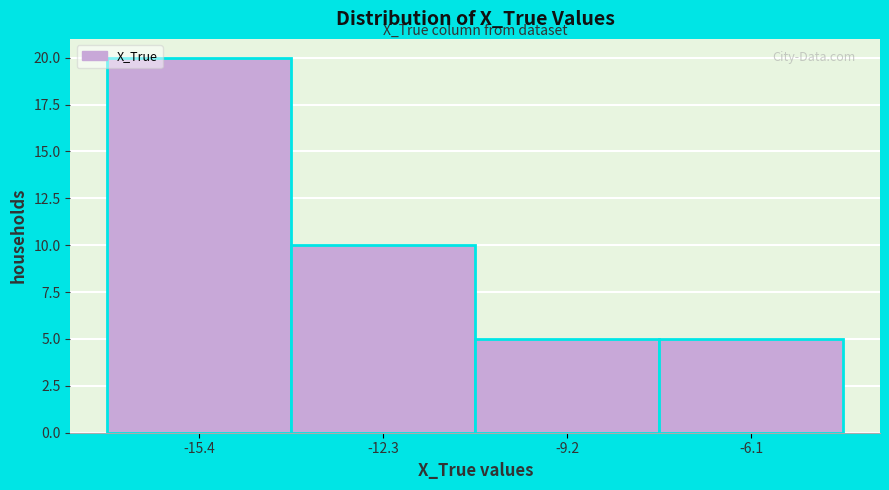

How tall is the bar that spans -11.0 to -7.5 on the x-axis? Neither the bar edges nor the heights are printed on the chart, so give them approximately, as read against the axes.

5